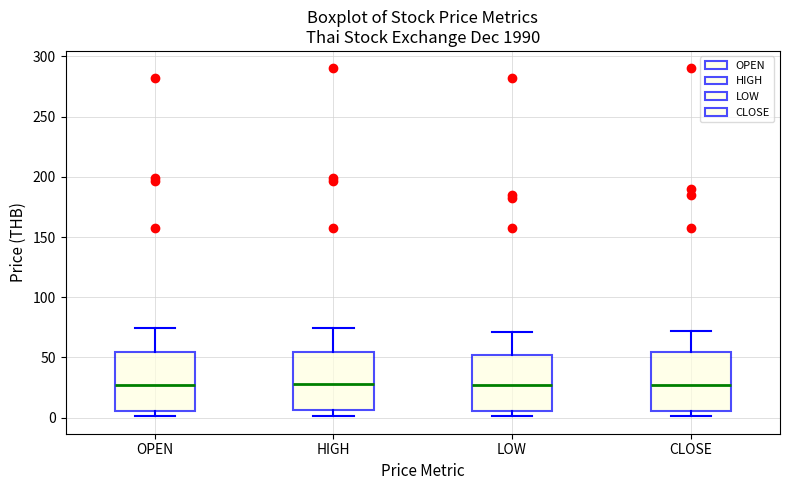

Where does the median line of the box for HIGH sit on the y-axis? The values are not printed on the chart, so give them approximately, as read against the axis.

30